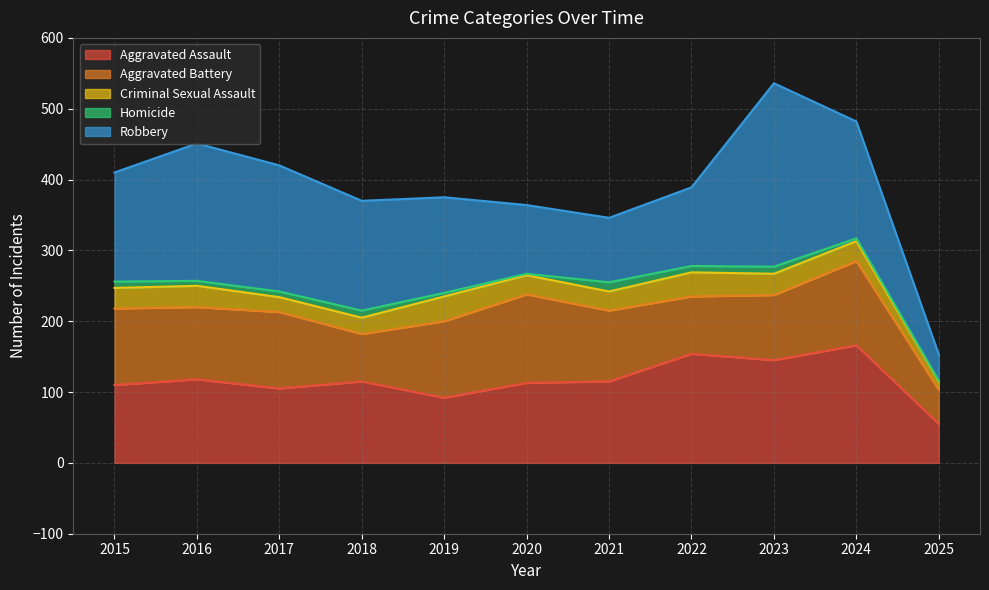

What is the average value of the Aggravated Battery series?

96